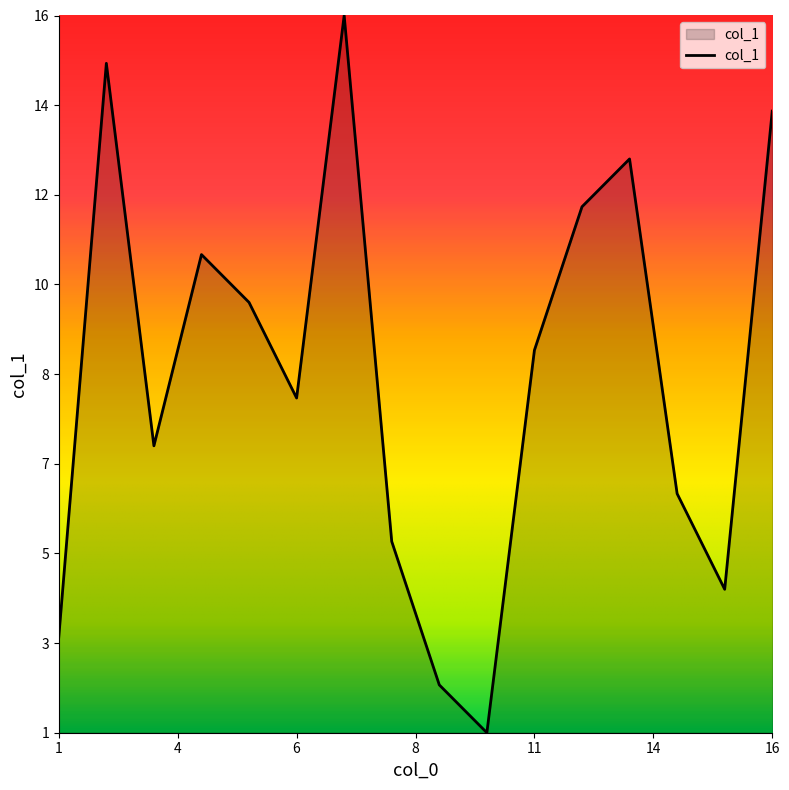

Is this an area chart (filled region under the line)?

Yes